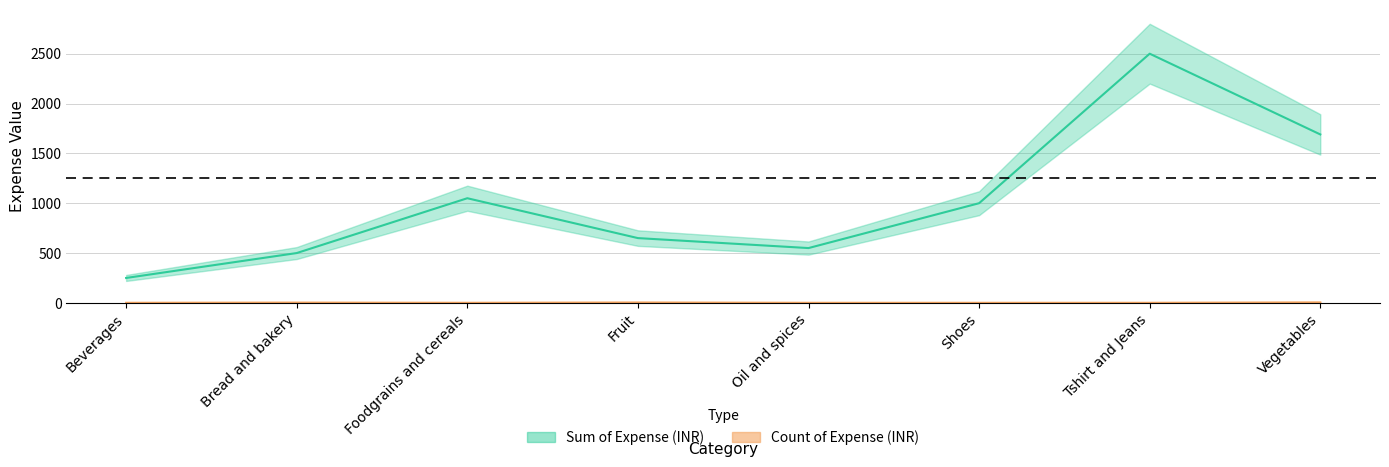

At how many categories does at least one series exceed 2003?

1